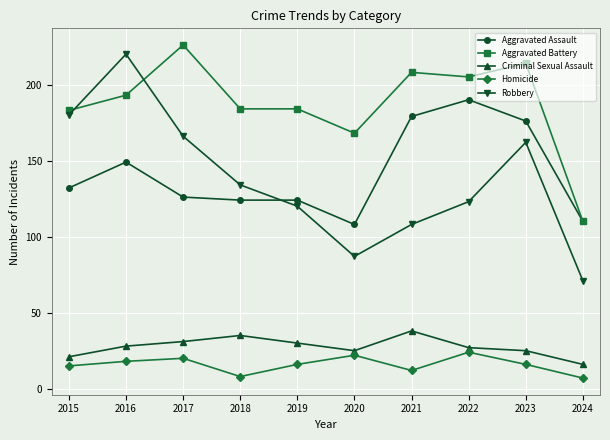

What is the sum of the Criminal Sexual Assault values at 2019 and 2024?

46